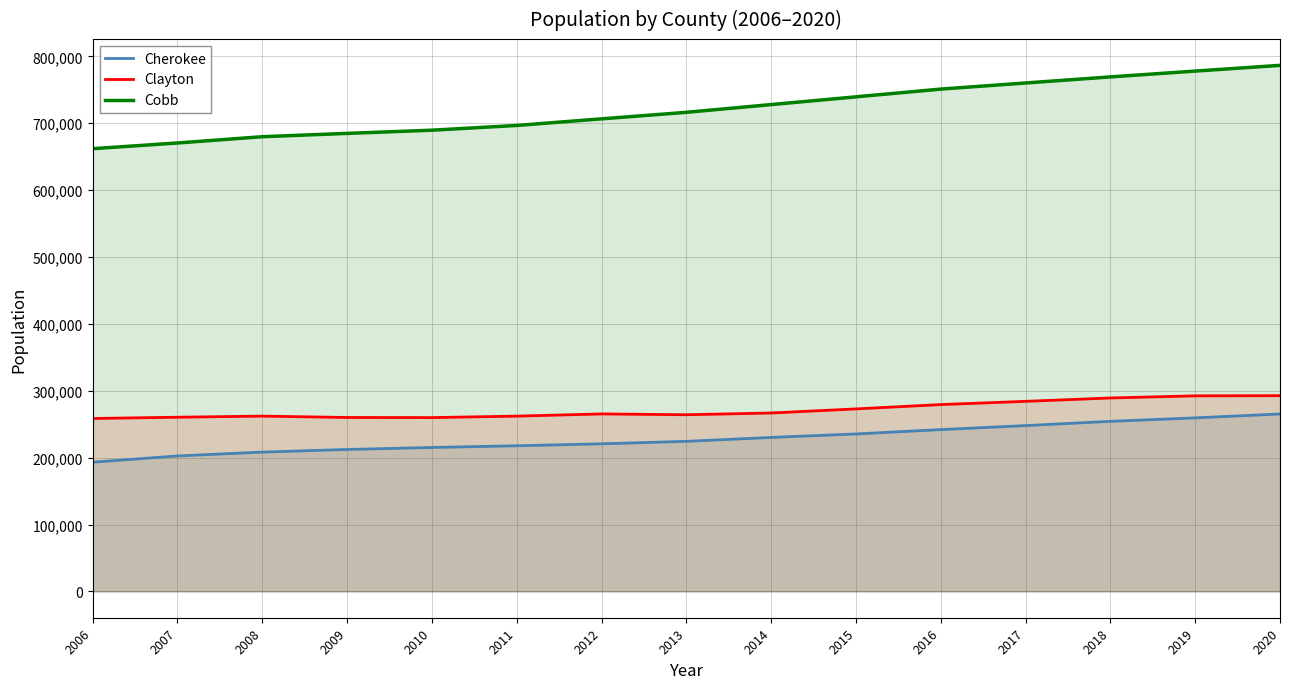

At which category does the chart reach its peak across all series?

2020